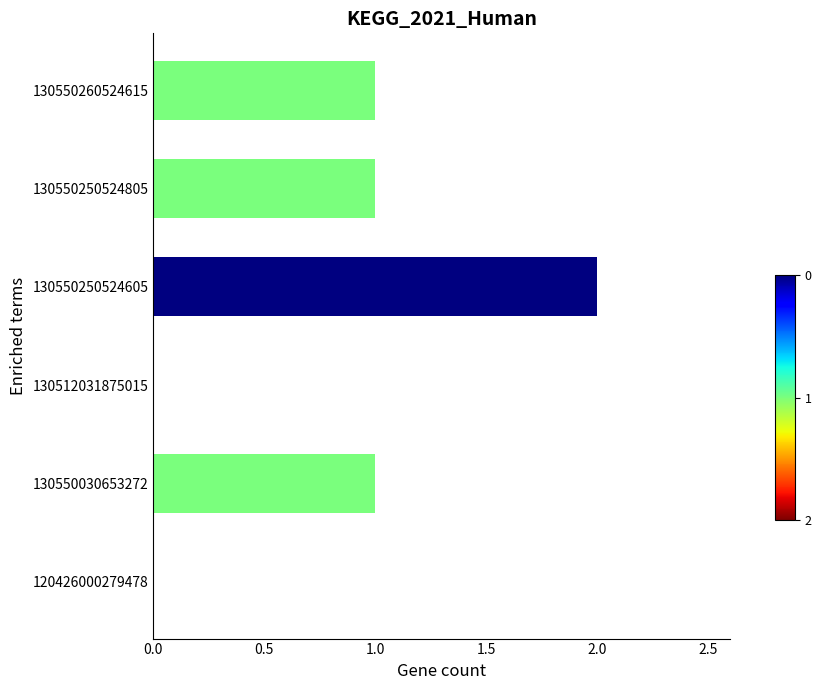

What is the sum of the values at 130550250524605 and 130550250524805?

3